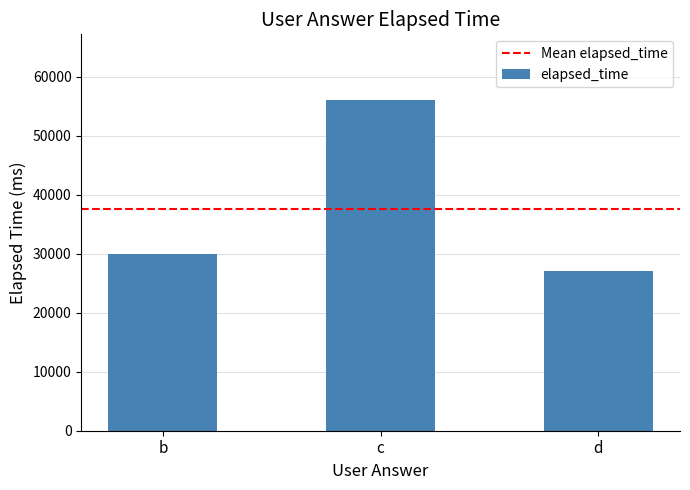

What is the change in value from b to c?

+26000